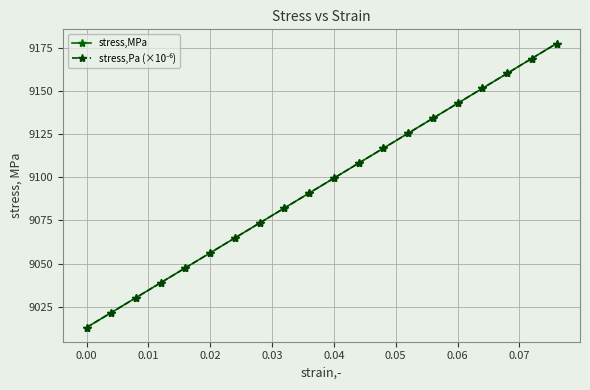

True or false: stress,Pa (×10⁻⁶) has more than 1 interior local peaks.

False